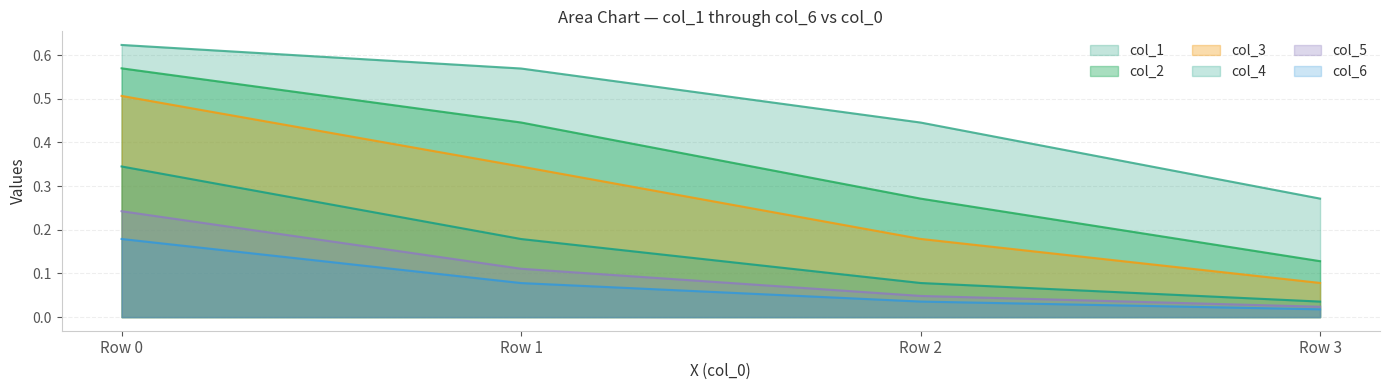

List the series in order of their peak value, lowest first.

col_6, col_5, col_4, col_3, col_2, col_1